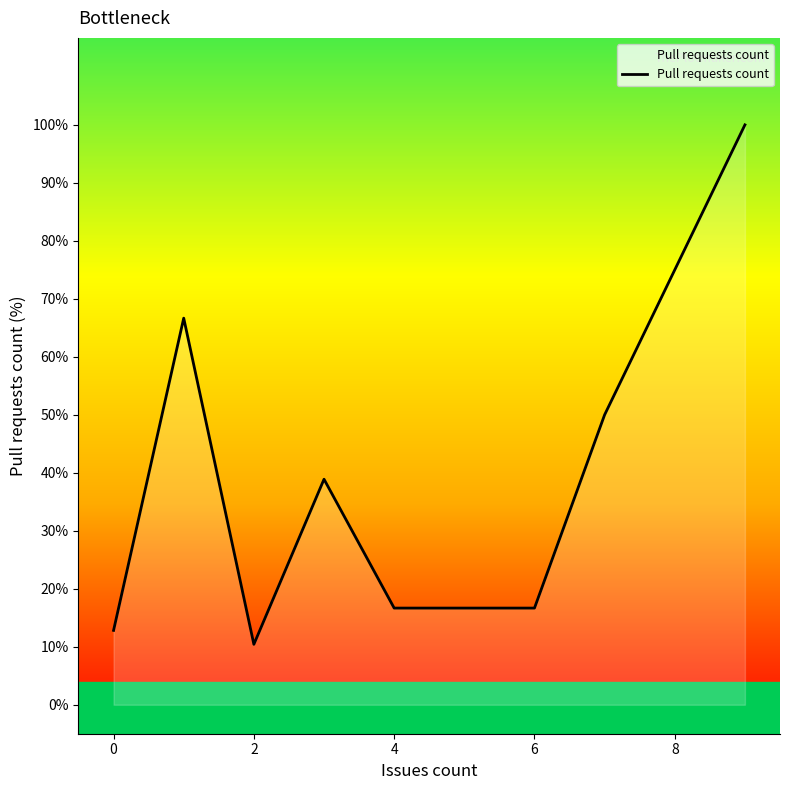

What is the greatest value displayed?

100.0